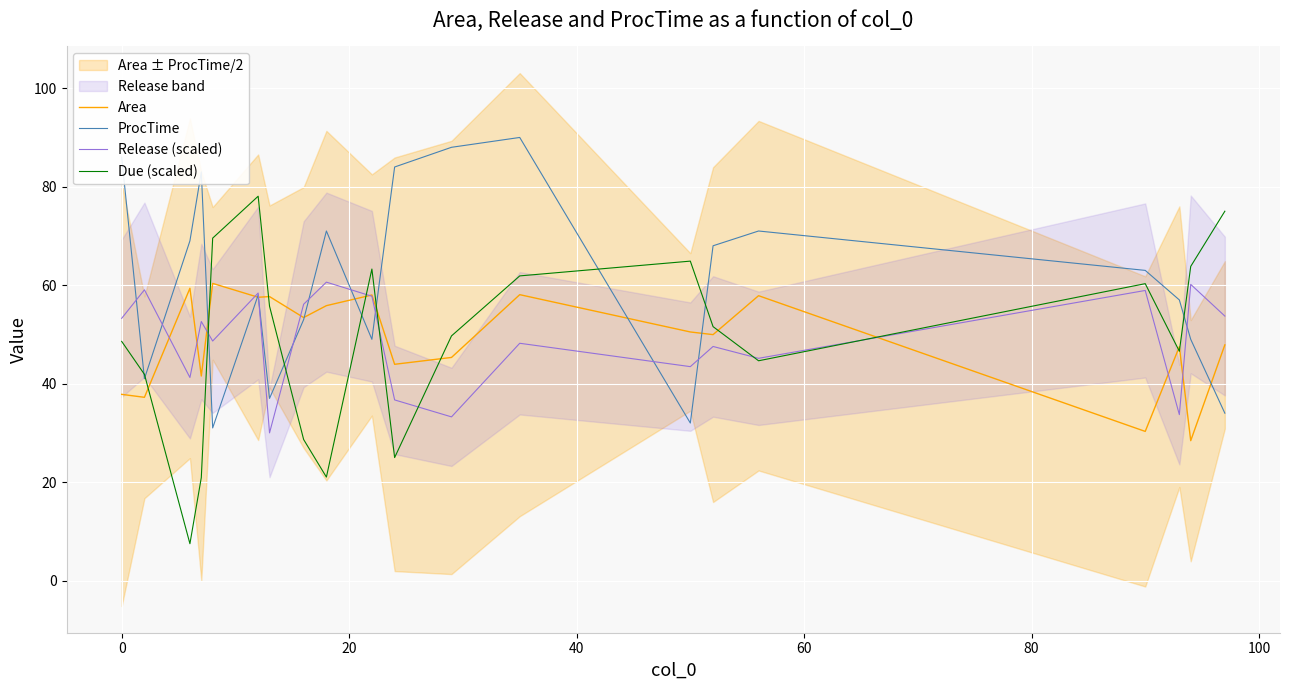

What is the highest value of the ProcTime series?

90.0